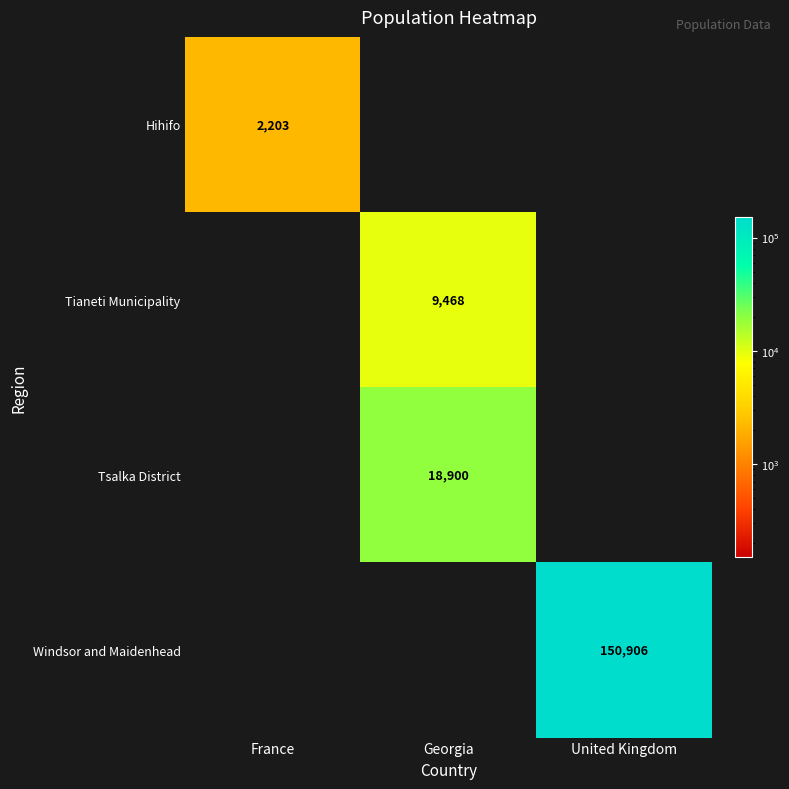

Is it true that Tsalka District equals 18900 at Georgia?

True